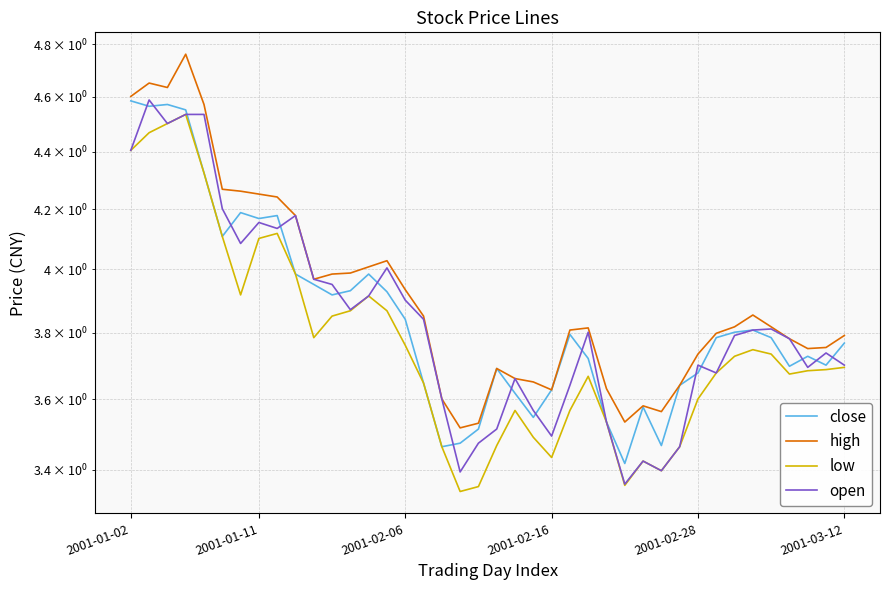

True or false: high has a value of 2.5 at 2001-01-02.

False